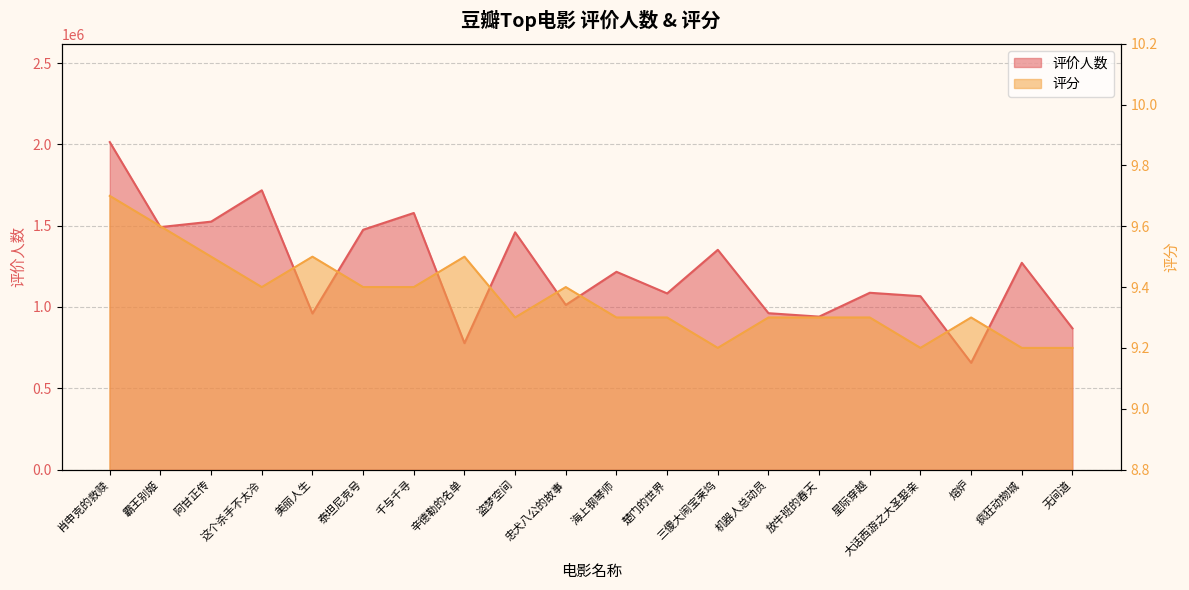

Reading right to left, what are all the values shown in this chart?

评价人数: 无间道=868609.0	疯狂动物城=1271817.0	熔炉=656676.0	大话西游之大圣娶亲=1066436.0	星际穿越=1087499.0	放牛班的春天=940748.0	机器人总动员=961902.0	三傻大闹宝莱坞=1351670.0	楚门的世界=1083515.0	海上钢琴师=1216480.0	忠犬八公的故事=1012643.0	盗梦空间=1459314.0	辛德勒的名单=777572.0	千与千寻=1578374.0	泰坦尼克号=1475162.0	美丽人生=960039.0	这个杀手不太冷=1717906.0	阿甘正传=1525138.0	霸王别姬=1491739.0	肖申克的救赎=2014522.0
评分: 无间道=9.2	疯狂动物城=9.2	熔炉=9.3	大话西游之大圣娶亲=9.2	星际穿越=9.3	放牛班的春天=9.3	机器人总动员=9.3	三傻大闹宝莱坞=9.2	楚门的世界=9.3	海上钢琴师=9.3	忠犬八公的故事=9.4	盗梦空间=9.3	辛德勒的名单=9.5	千与千寻=9.4	泰坦尼克号=9.4	美丽人生=9.5	这个杀手不太冷=9.4	阿甘正传=9.5	霸王别姬=9.6	肖申克的救赎=9.7